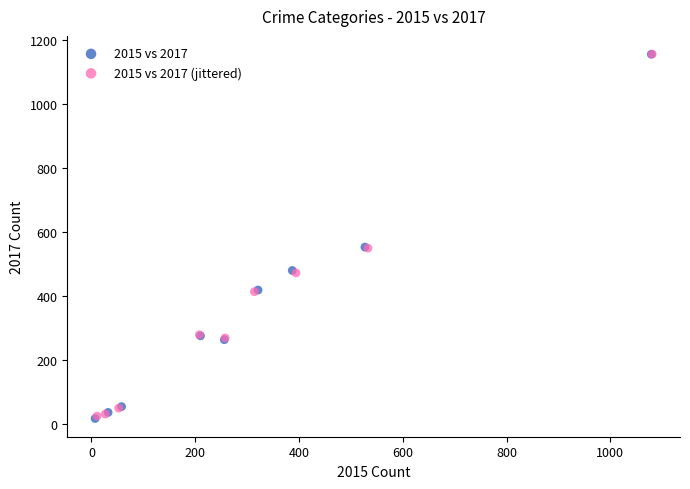

What are all the series names shown in the legend?

2015 vs 2017, 2015 vs 2017 (jittered)